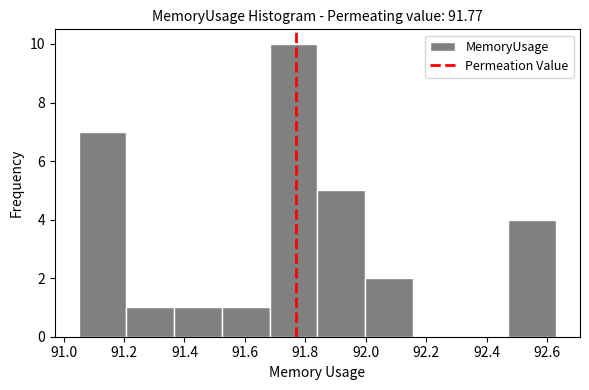

Reading left to right, list every bar in this chart as the range it spans on the x-axis followed by its height. Neither the bar edges nor the heights are printed on the chart, so give them approximately, as read against the axes.

91.050 to 91.208: 7
91.208 to 91.366: 1
91.366 to 91.524: 1
91.524 to 91.682: 1
91.682 to 91.840: 10
91.840 to 91.998: 5
91.998 to 92.156: 2
92.156 to 92.314: 0
92.314 to 92.472: 0
92.472 to 92.630: 4